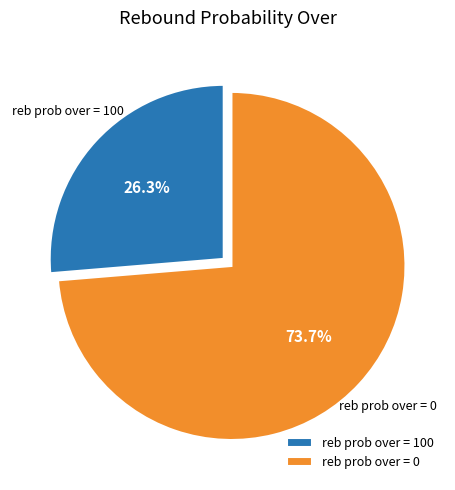

What is the total percentage of reb prob over = 100 and reb prob over = 0?

100.0%